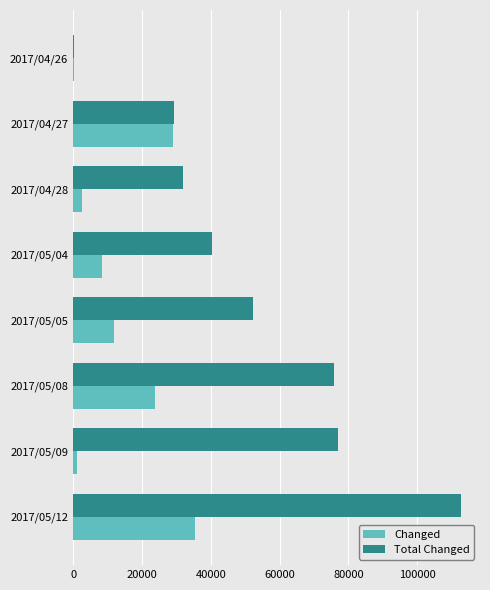

At which label is Total Changed closest to 56444?

2017/05/05